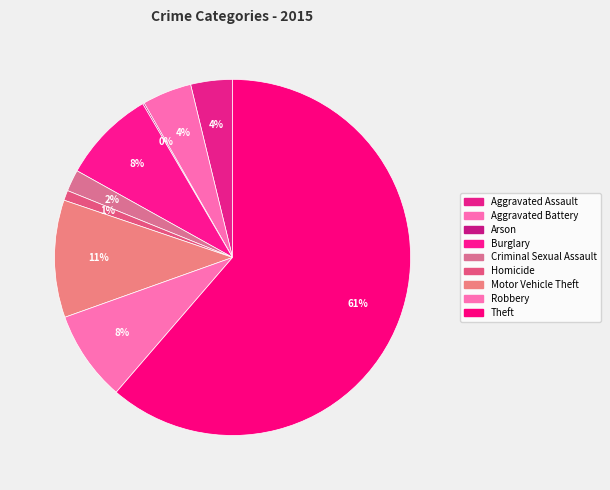

Rank the categories by value from highest to lowest.

Theft, Motor Vehicle Theft, Burglary, Robbery, Aggravated Battery, Aggravated Assault, Criminal Sexual Assault, Homicide, Arson